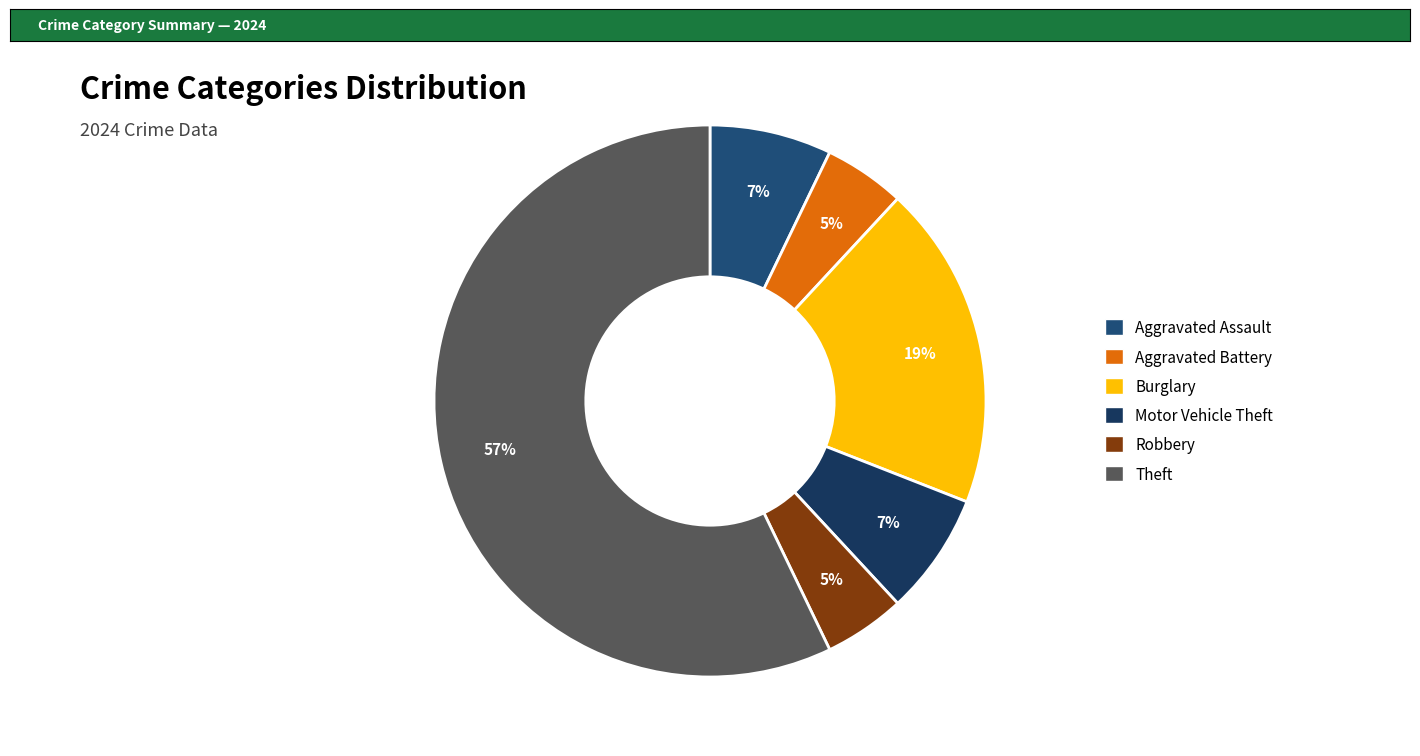

How many segments does this pie chart have?

6